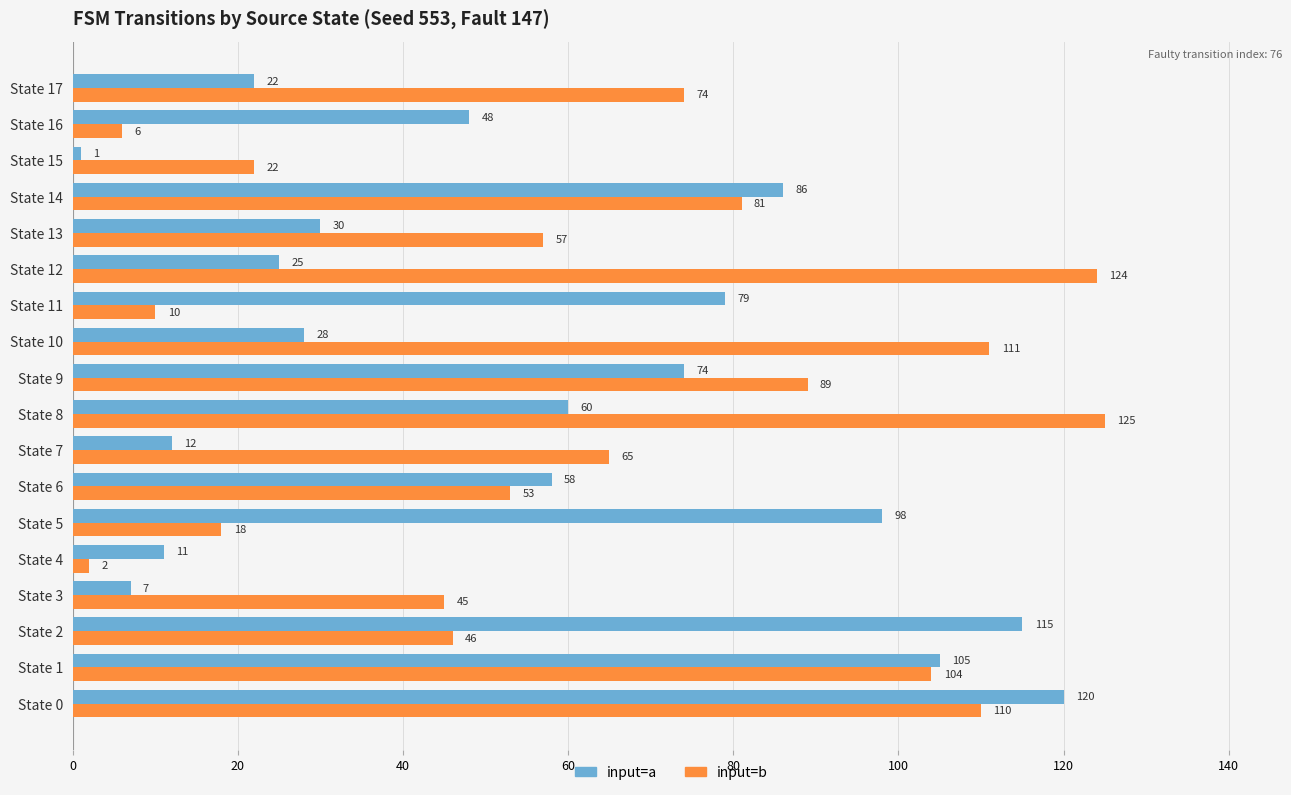

Which category has the highest value across all series?

State 8